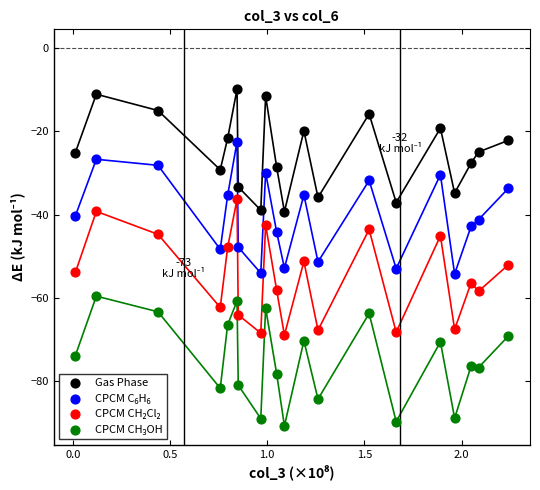

Which series reaches the maximum Y coordinate?

Gas Phase